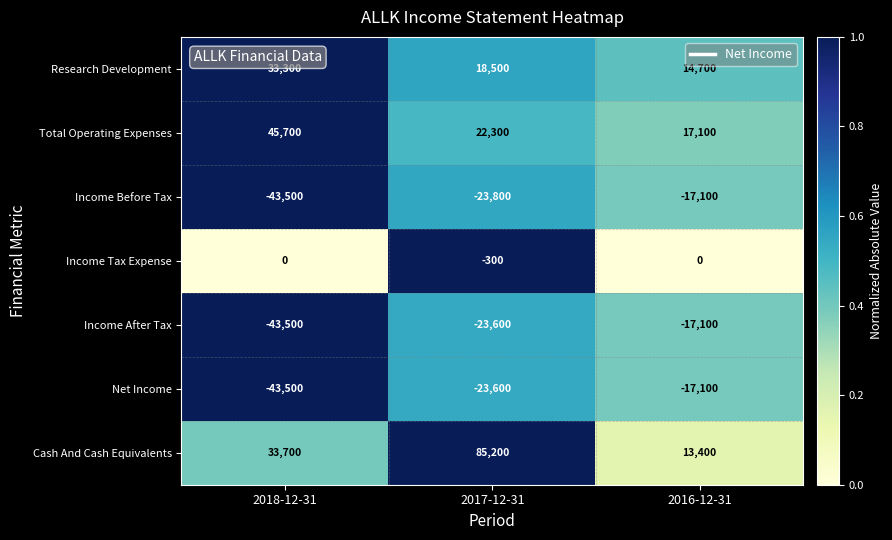

At which category does the chart reach its peak across all series?

2017-12-31